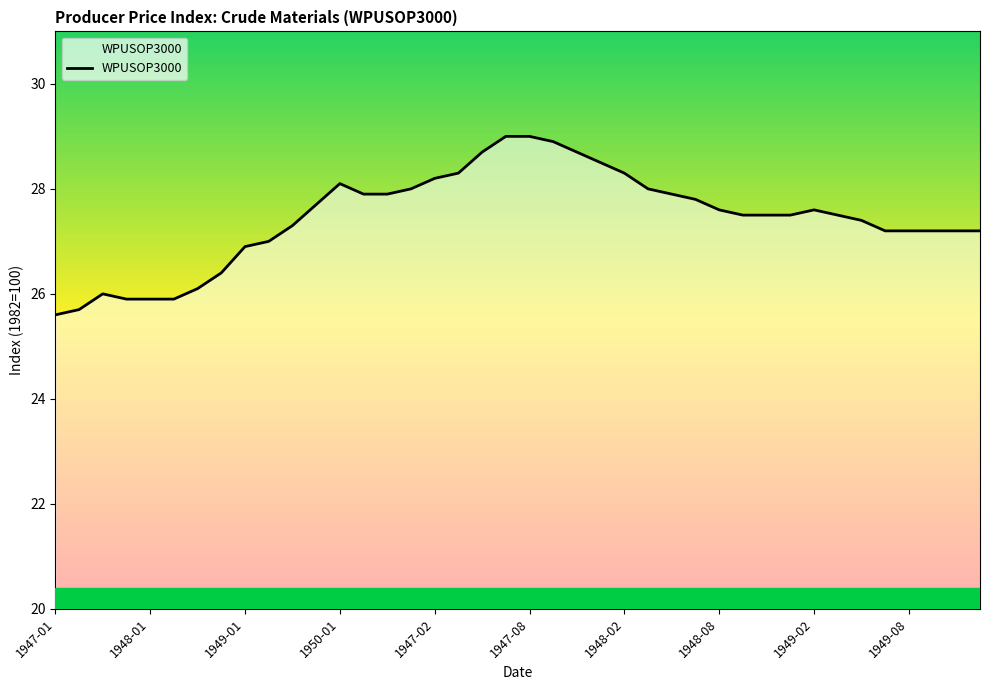

What is the greatest value displayed?

29.0